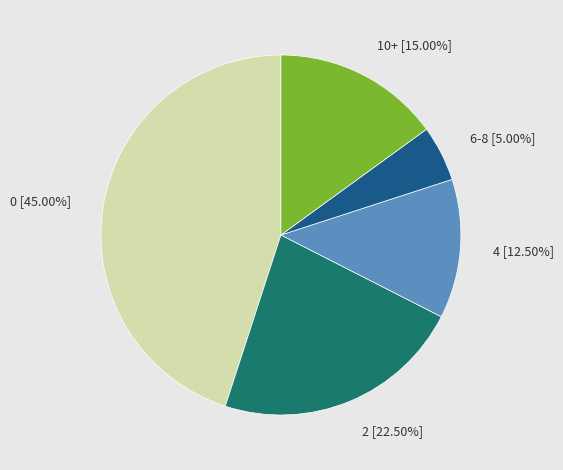

Which category has the smallest portion of the pie?

6-8 [5.00%]